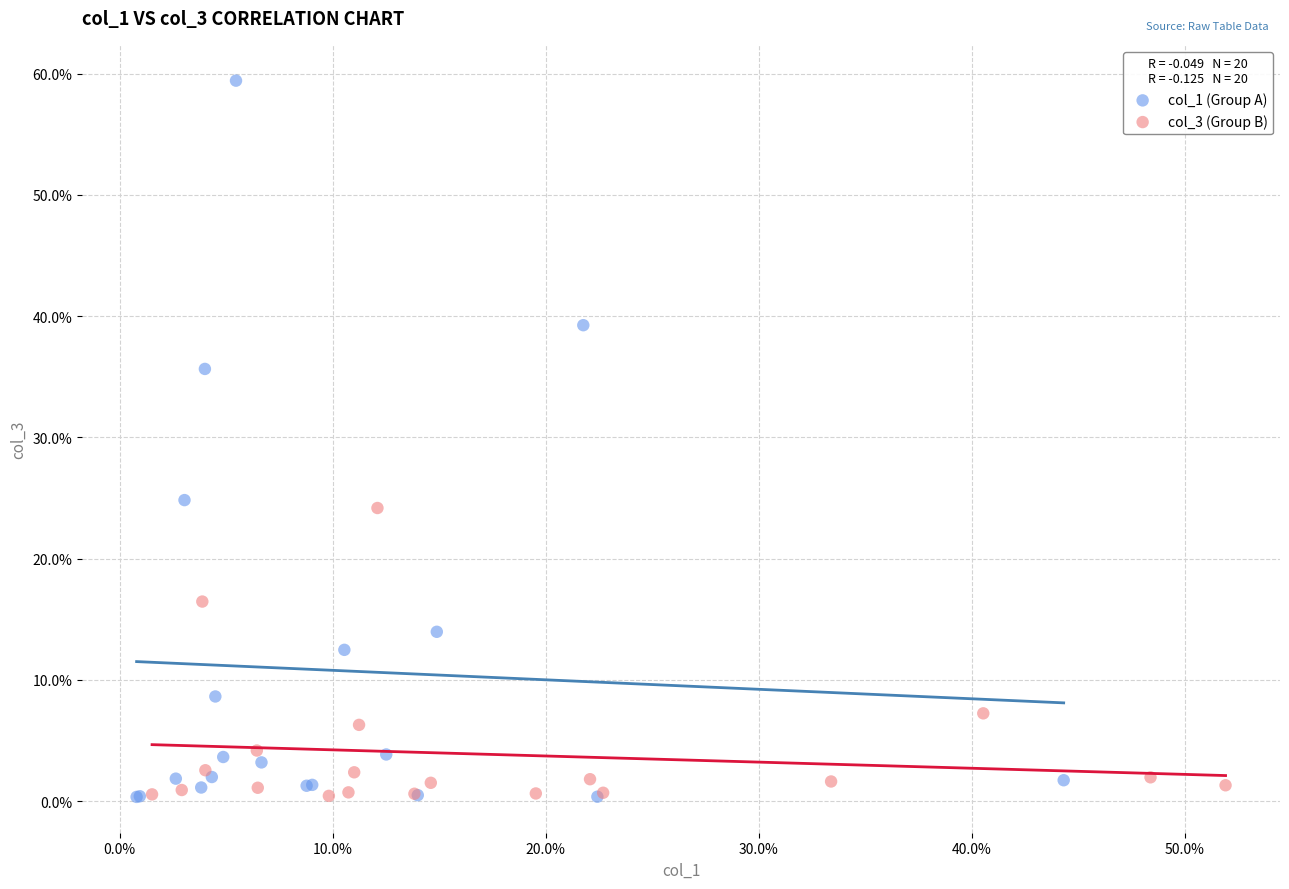

What are all the series names shown in the legend?

col_1 (Group A), col_3 (Group B)